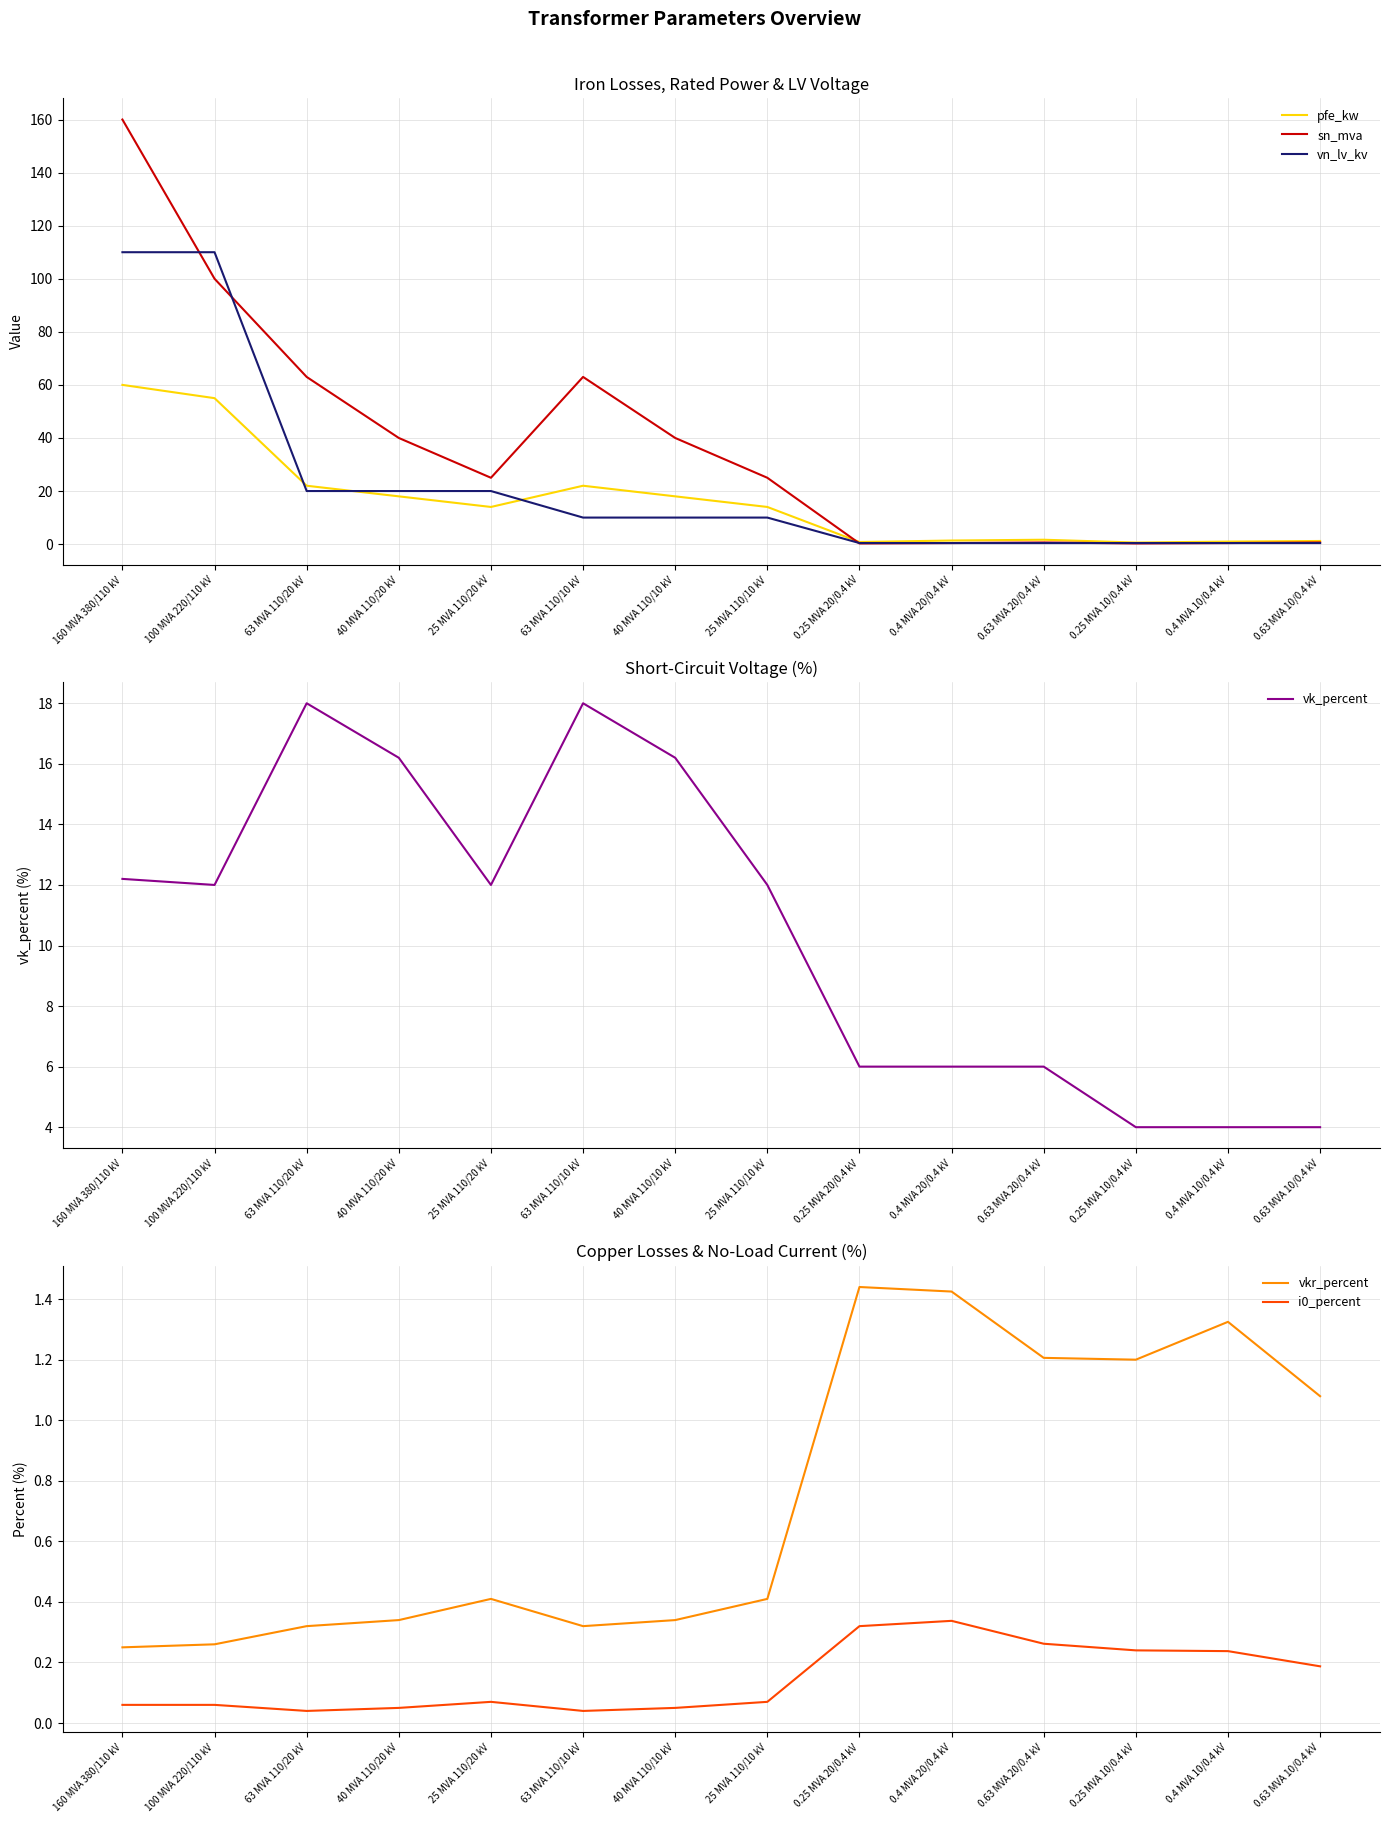

Between which two adjacent categories do pfe_kw and sn_mva first intersect?

25 MVA 110/10 kV and 0.25 MVA 20/0.4 kV